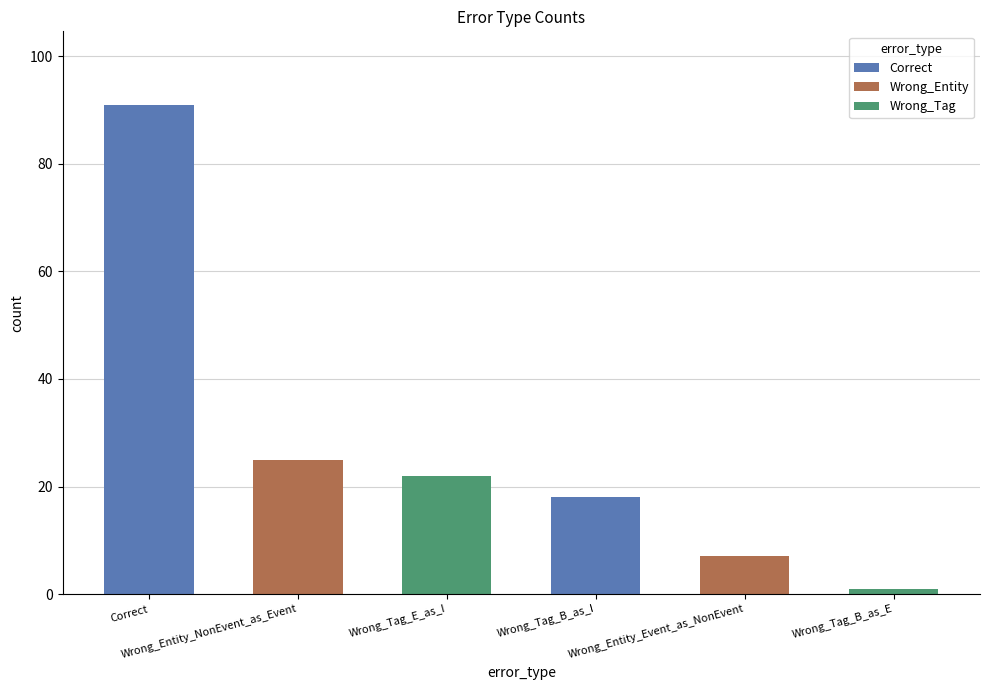

What is the value of the 2nd bar from the left?

25